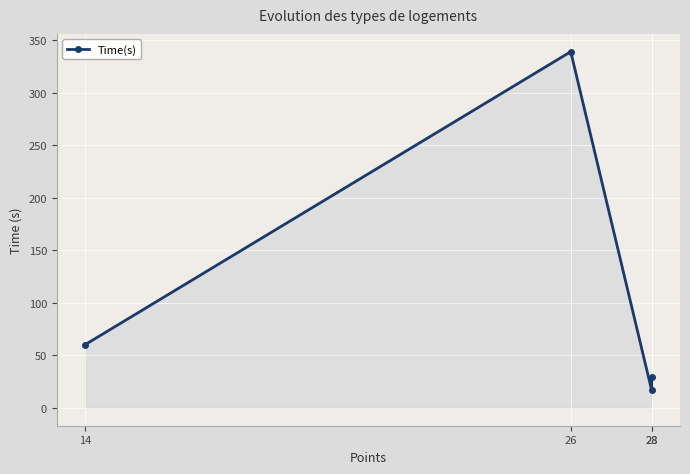

Reading left to right, transcribe all the data shown in this chart.

14=60.2	26=339.3	28=16.7	28=29.8